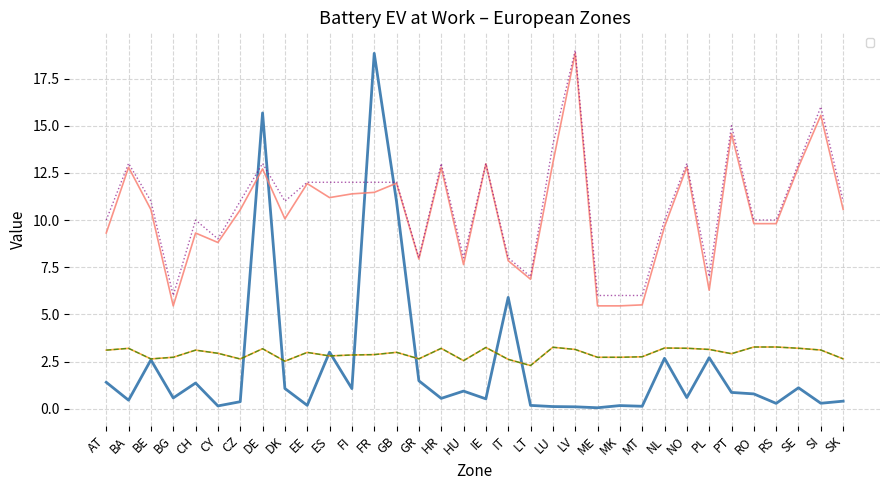

Which has a higher value, CY or GR?

GR